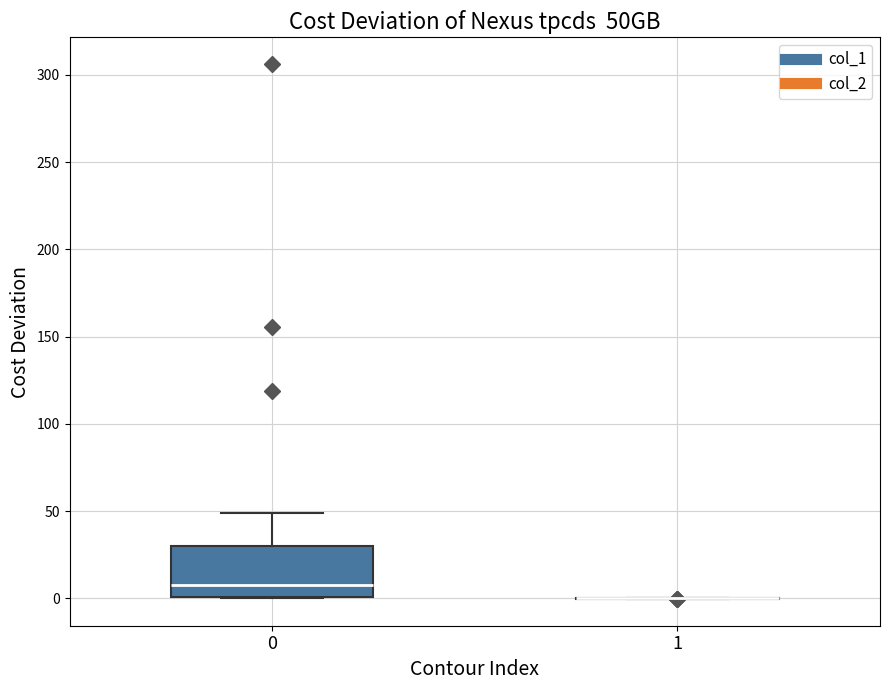

Which box is the tallest, from its lower edge to its upper edge?

0